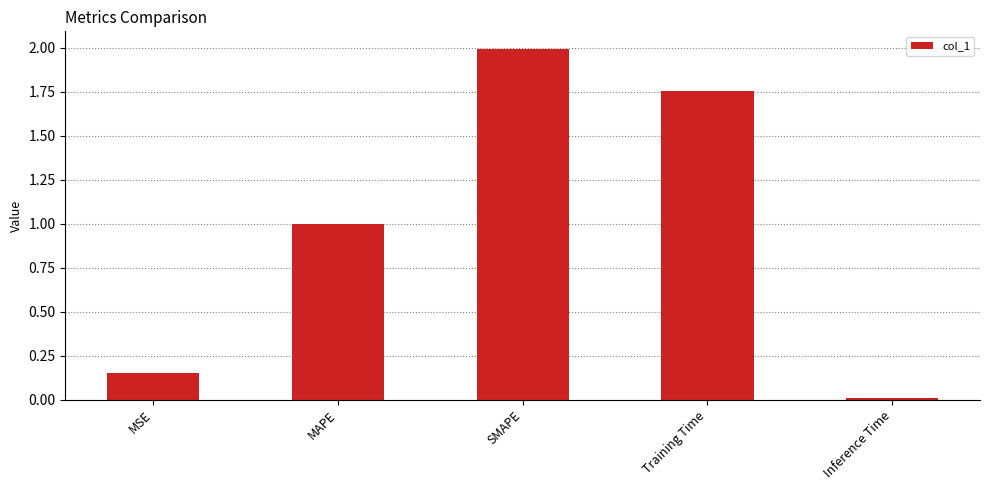

What is the change in value from MSE to MAPE?

+0.8